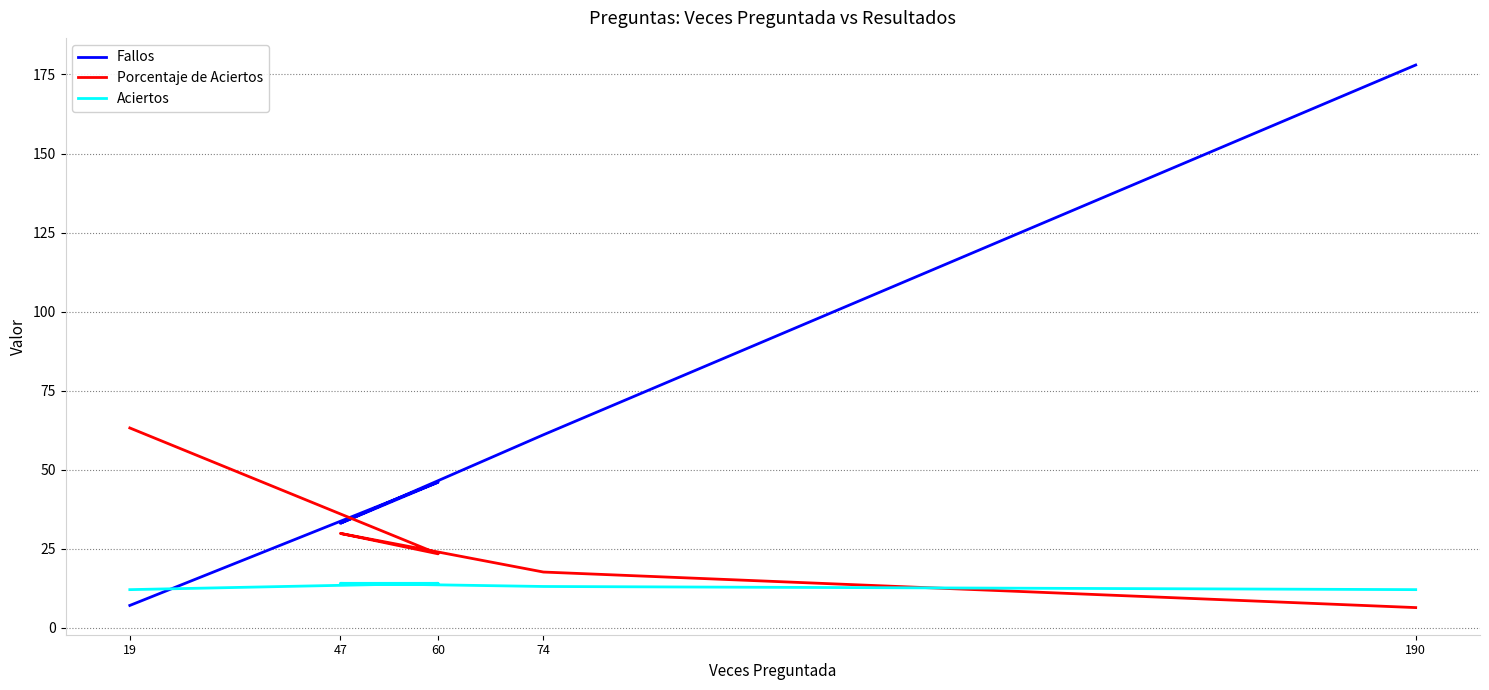

At how many categories does at least one series exceed 150?

1